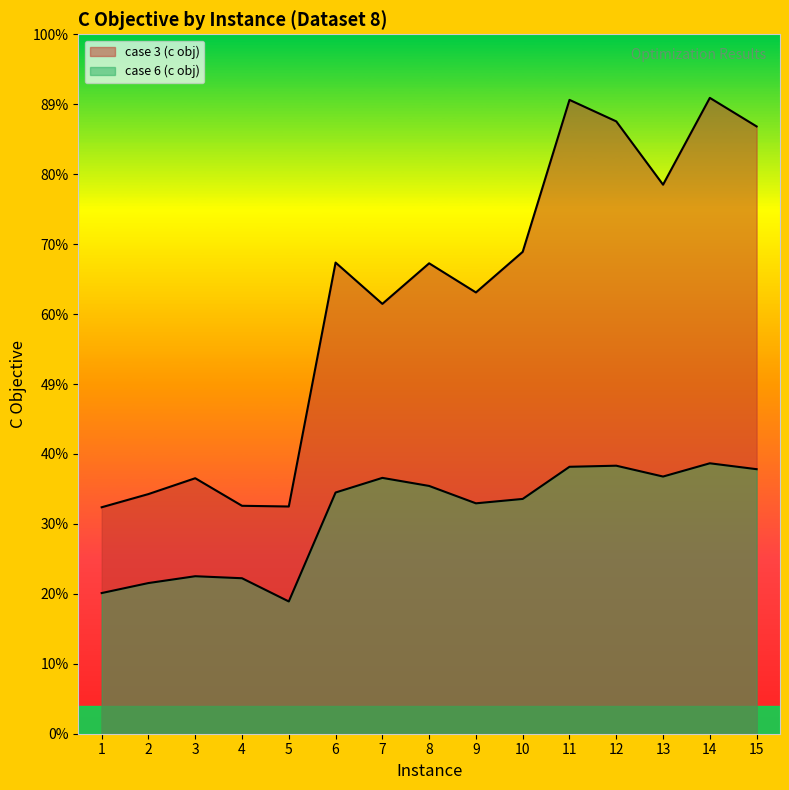

Which series has the largest total across all categories?

case 3 (c obj)